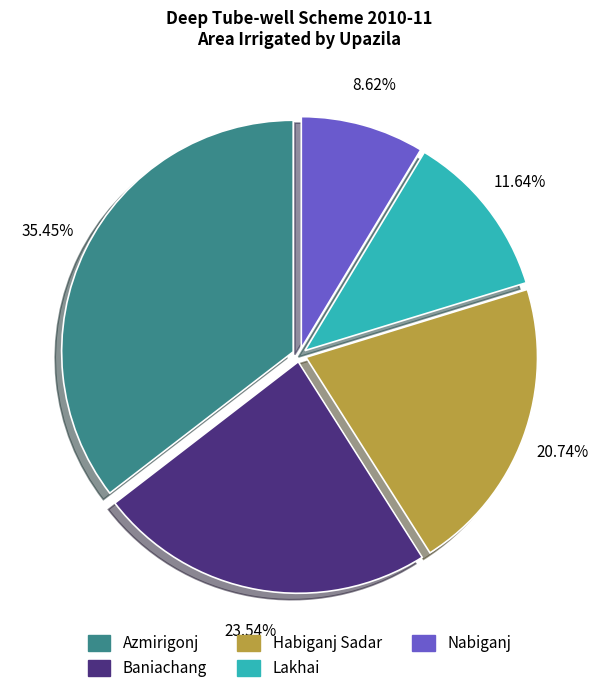

Approximately how many times larger is the value at Baniachang compared to Azmirigonj?

0.7